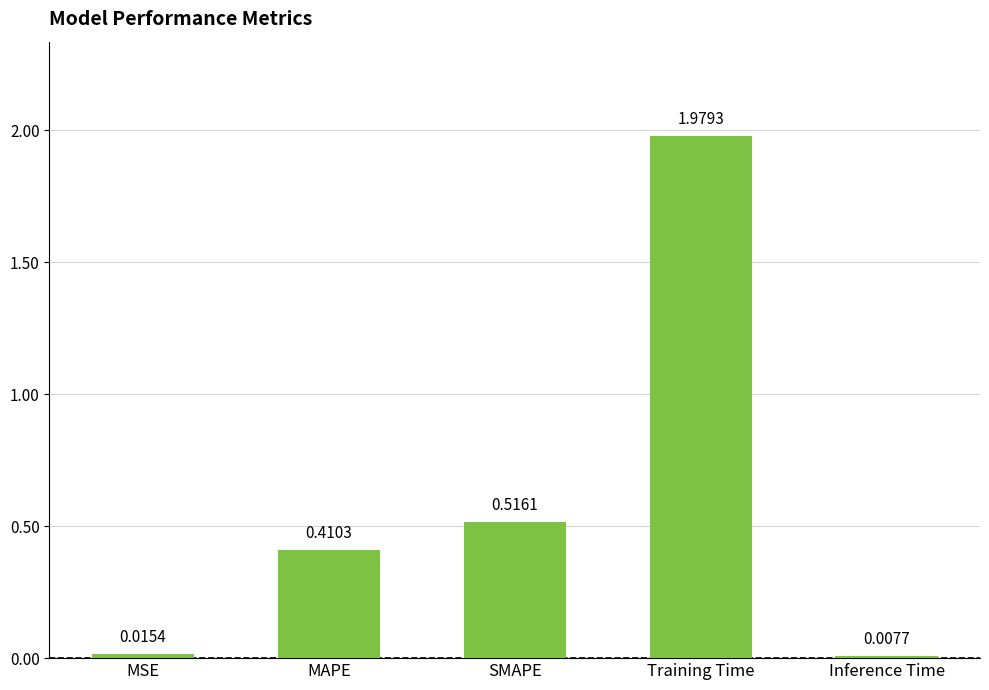

What is the label of the 4th bar from the right?

MAPE